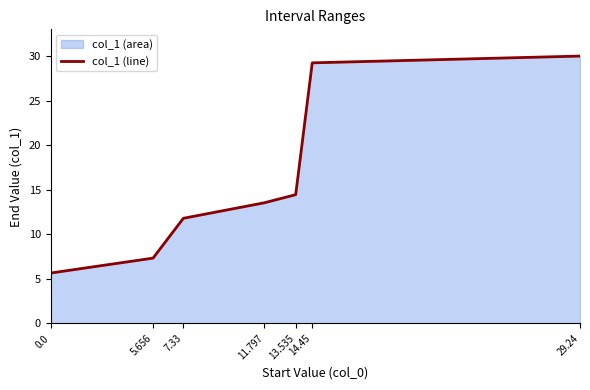

What is the change in value from 11.797 to 14.45?

+15.7